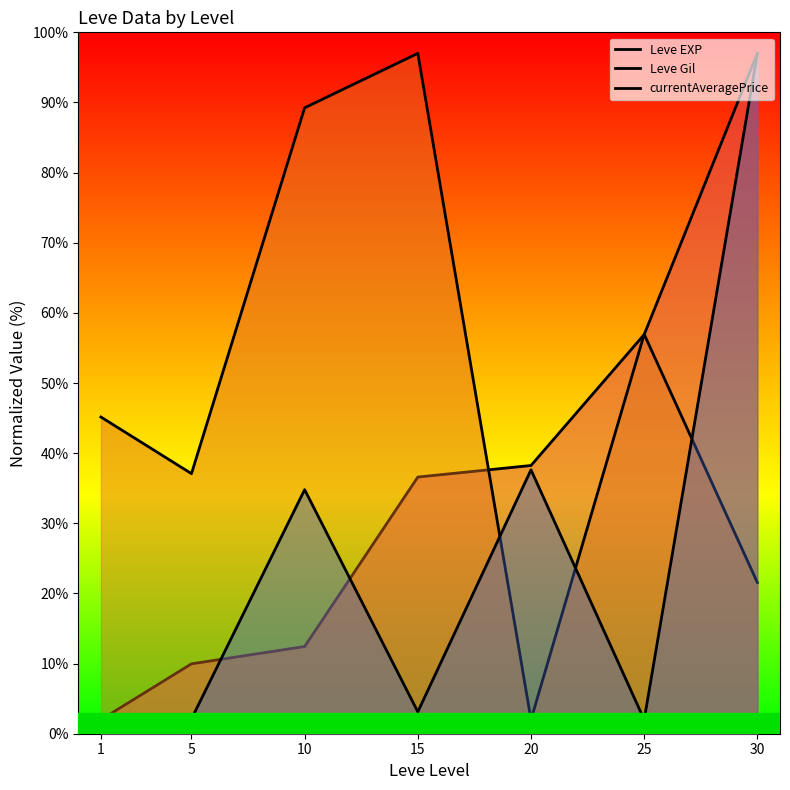

Rank the categories by Leve EXP value from highest to lowest.

30, 25, 20, 15, 10, 5, 1